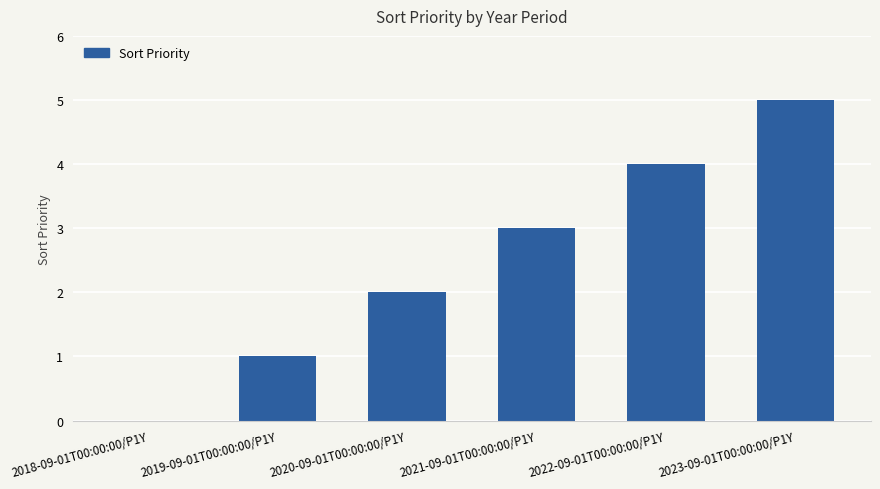

Which has a higher value, 2021-09-01T00:00:00/P1Y or 2018-09-01T00:00:00/P1Y?

2021-09-01T00:00:00/P1Y